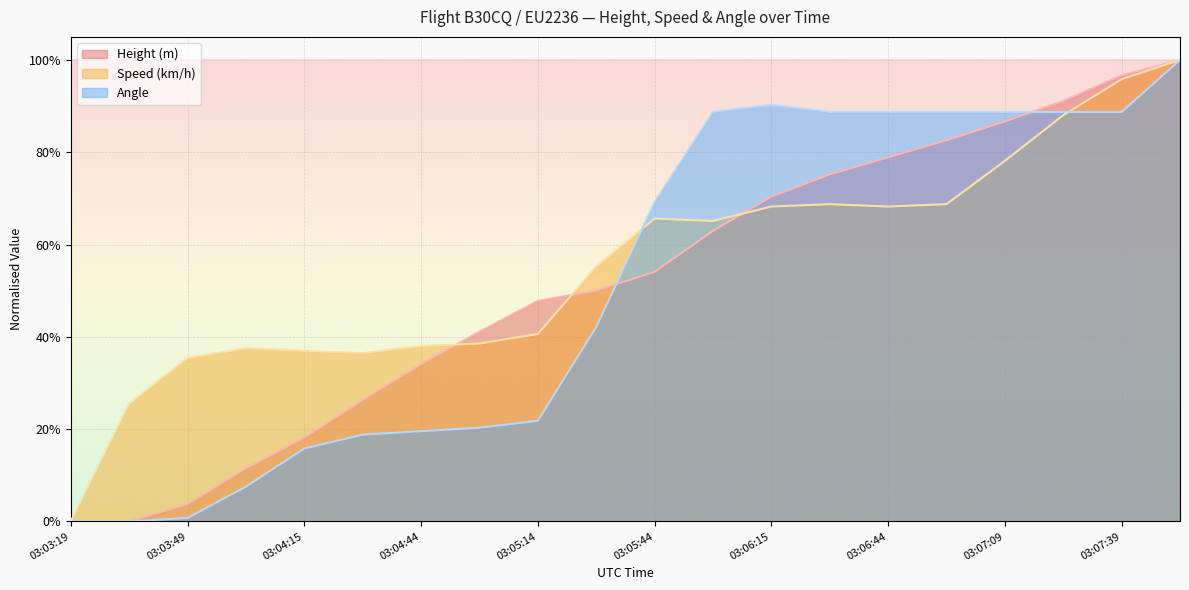

The value of Speed (km/h) at 03:07:54 is 1.0. True or false?

True